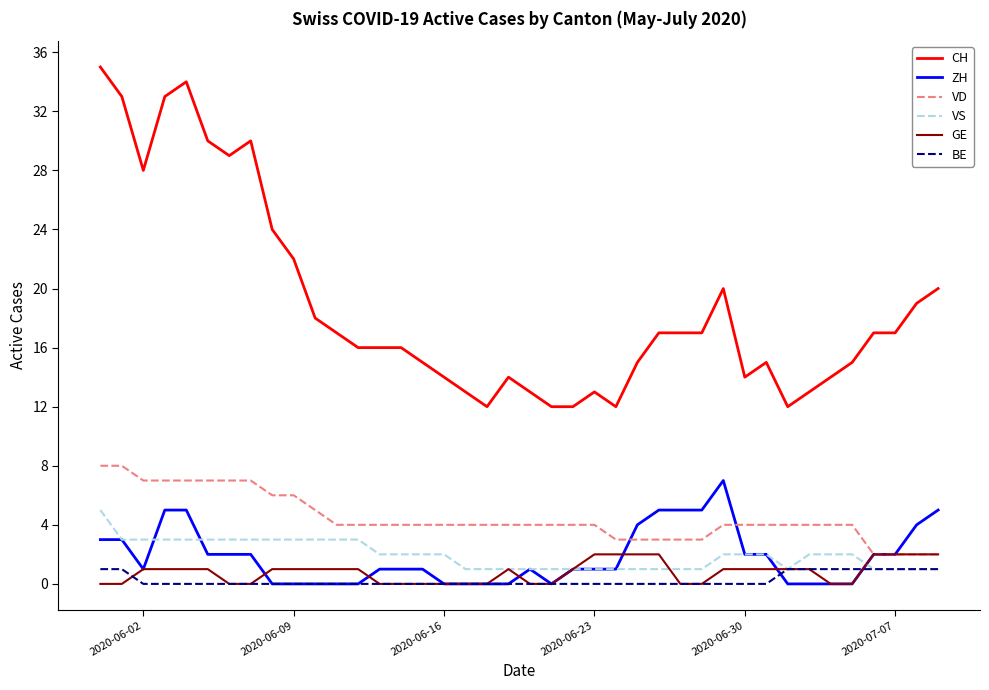

Which series has the largest total across all categories?

CH